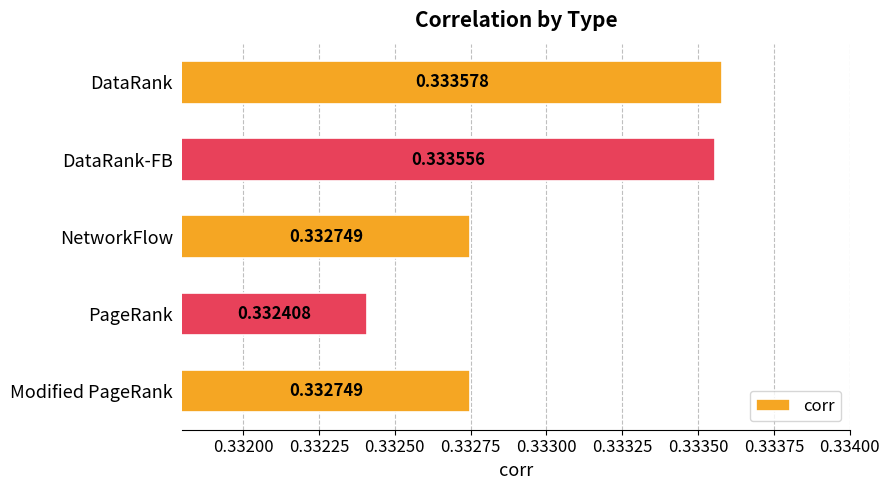

Between DataRank and NetworkFlow, which is larger?

DataRank